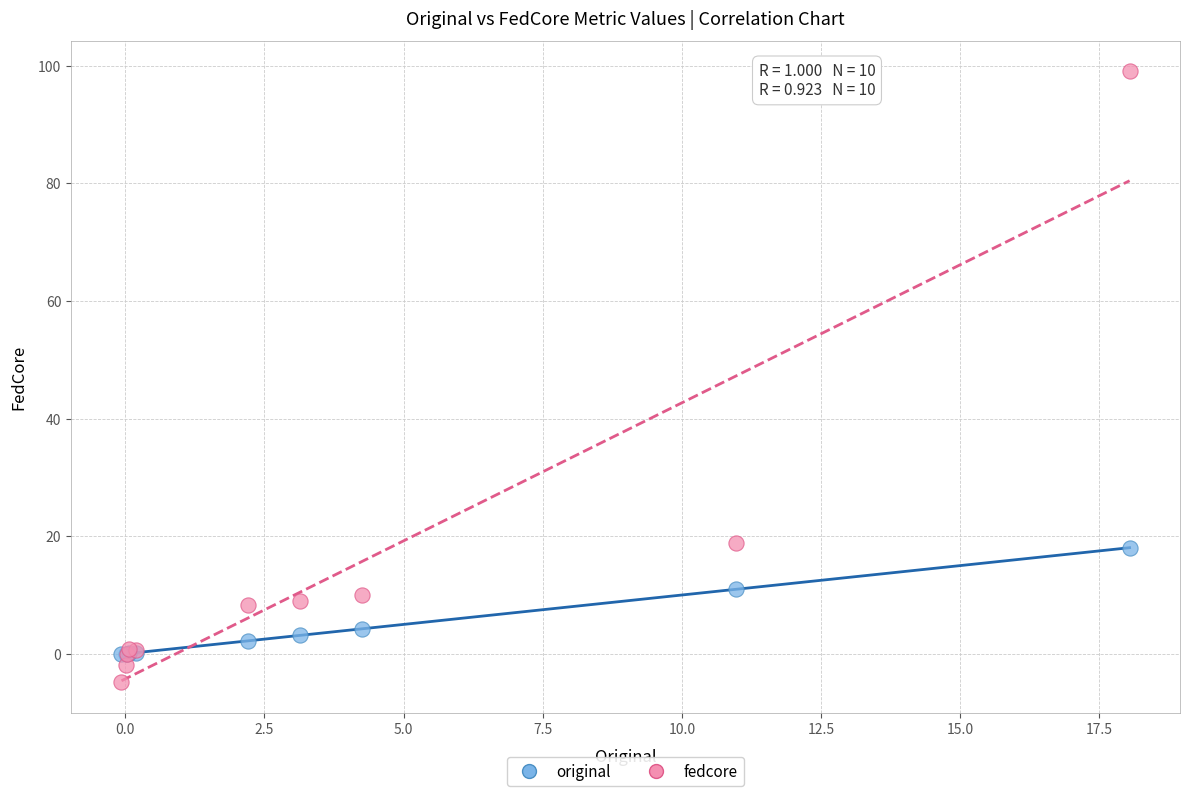

Which series reaches the minimum Y coordinate?

fedcore